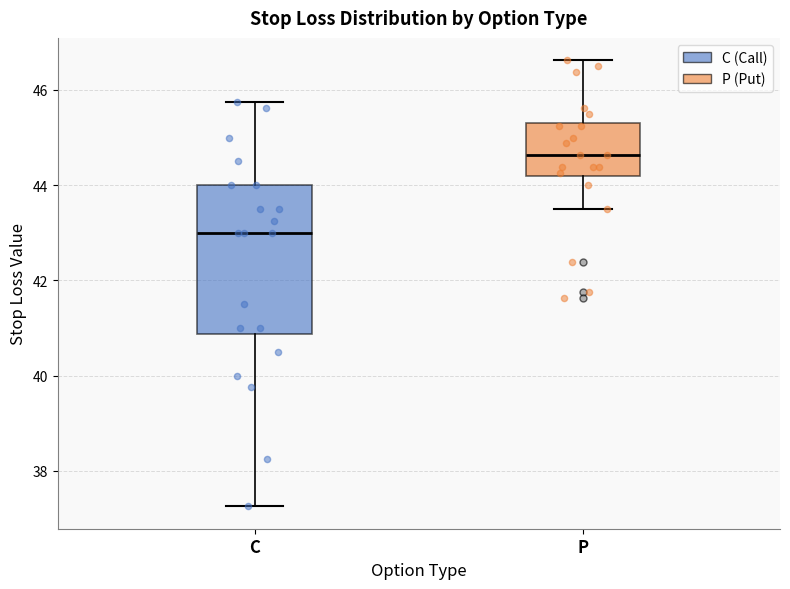

Where does the lower whisker of the box for C end on the y-axis? The values are not printed on the chart, so give them approximately, as read against the axis.

37.2